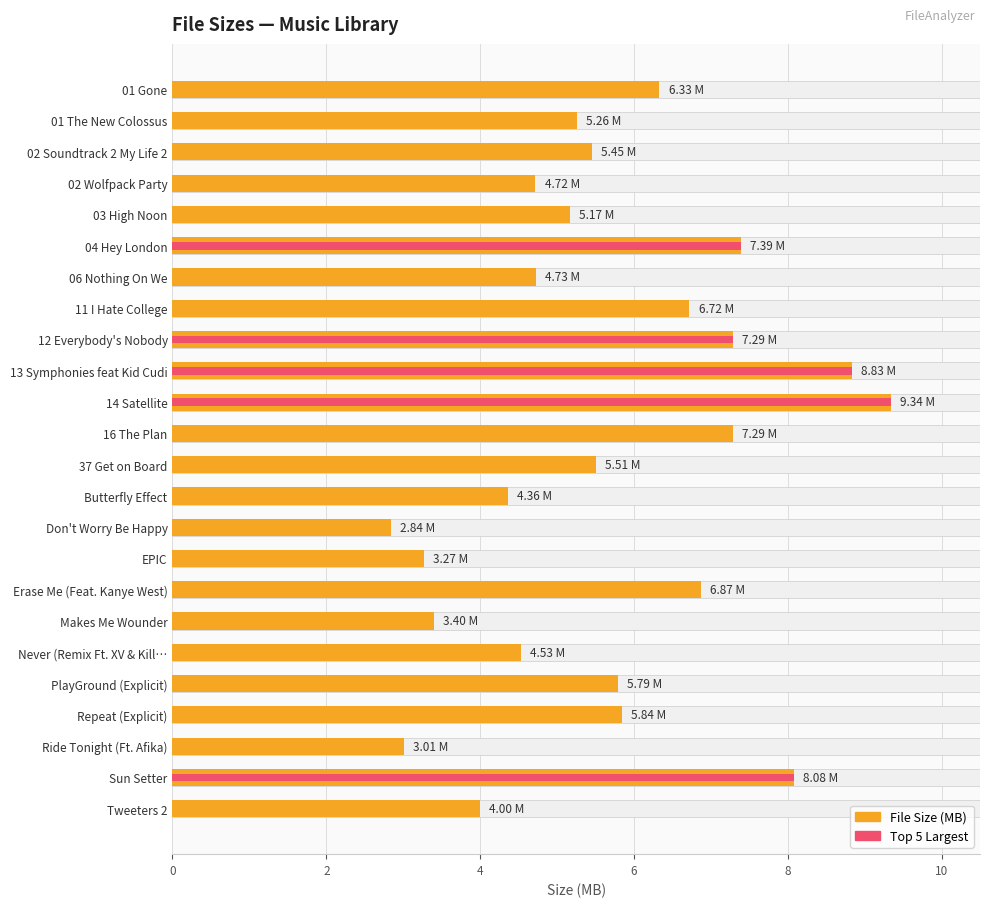

What is the minimum value for File Size (MB)?

2.8